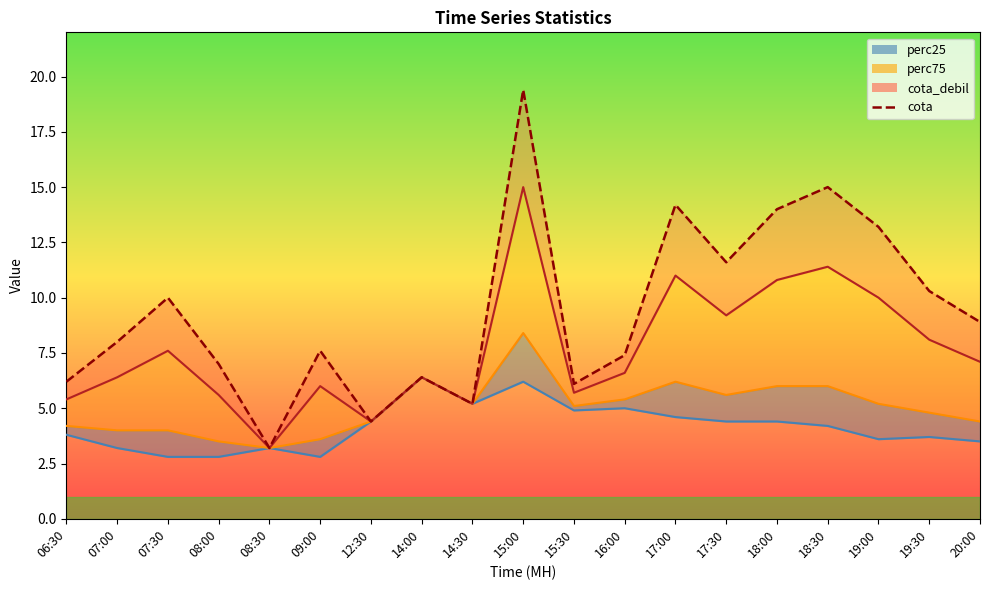

List the labels in order of value, largest first.

15:00, 18:30, 17:00, 18:00, 19:00, 17:30, 19:30, 07:30, 20:00, 07:00, 09:00, 16:00, 08:00, 14:00, 06:30, 15:30, 14:30, 12:30, 08:30